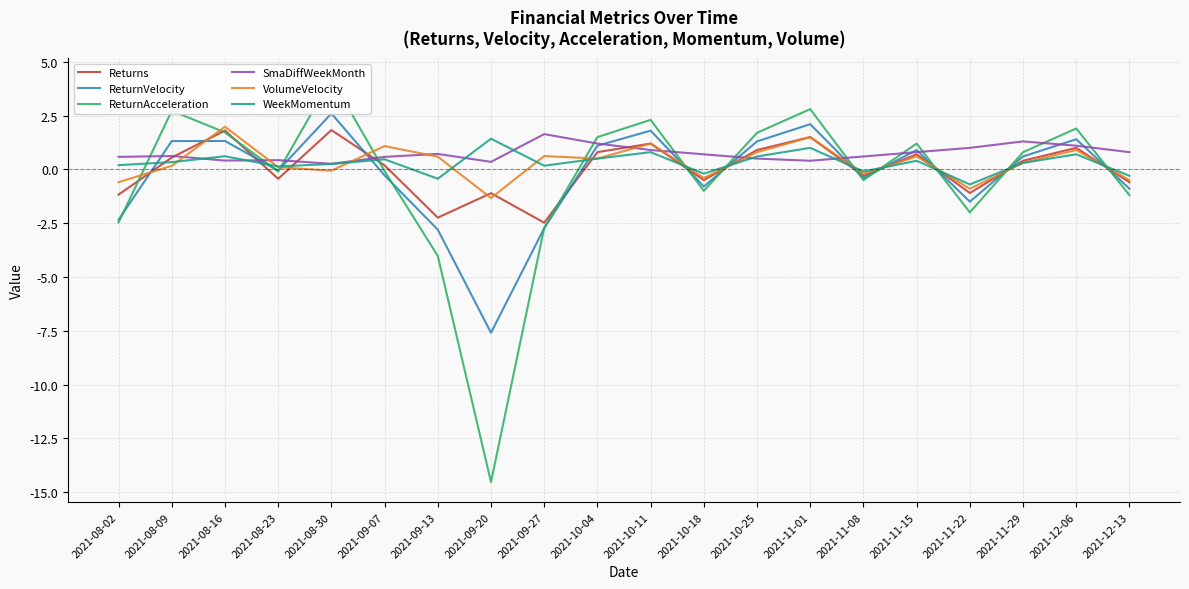

In WeekMomentum, how many points are lower than both neighbors (excluding endpoints)?

6